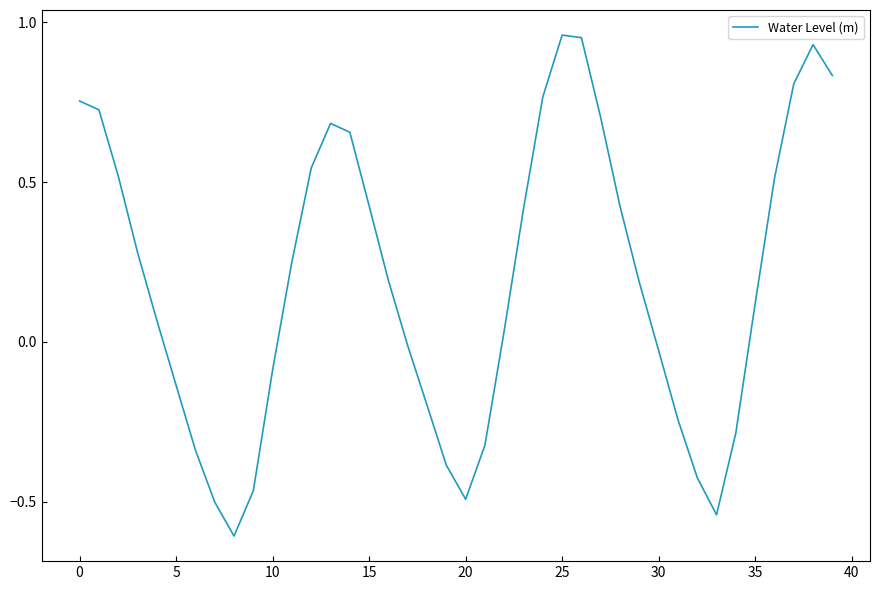

What is the difference between the maximum and minimum values?

1.6